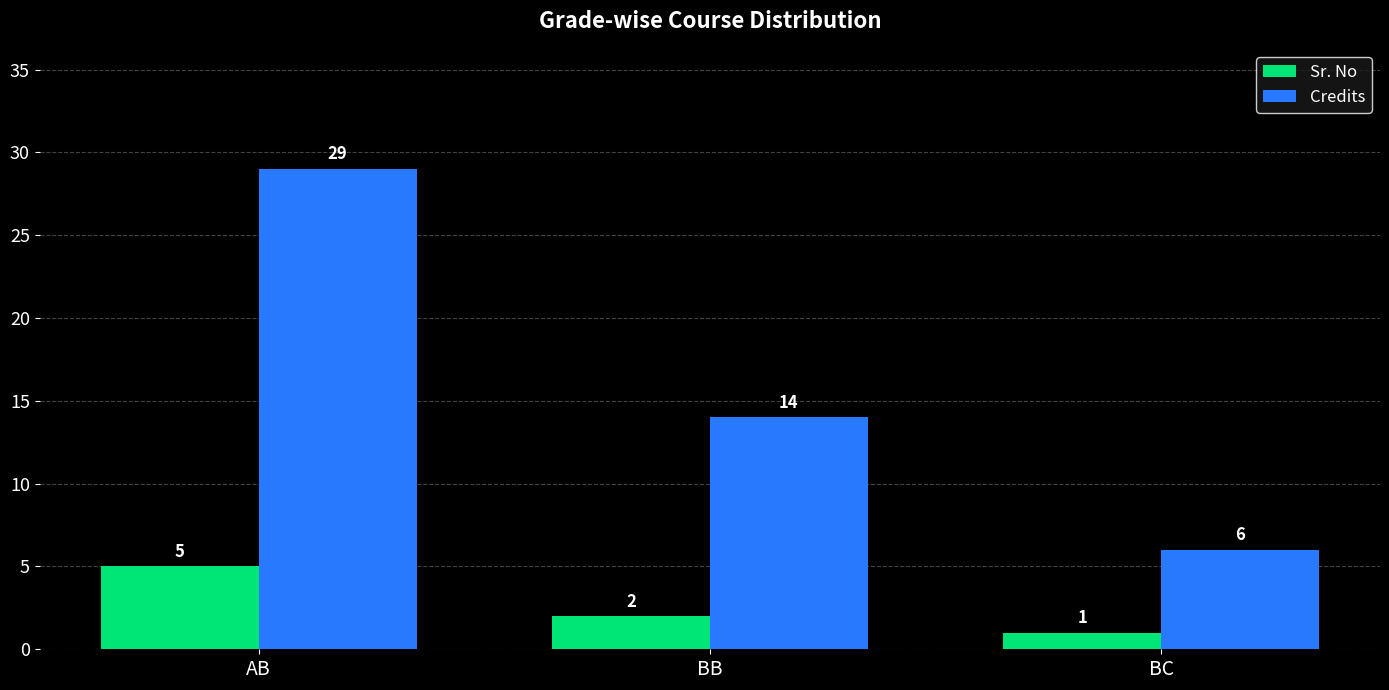

Which series has the largest total across all categories?

Credits